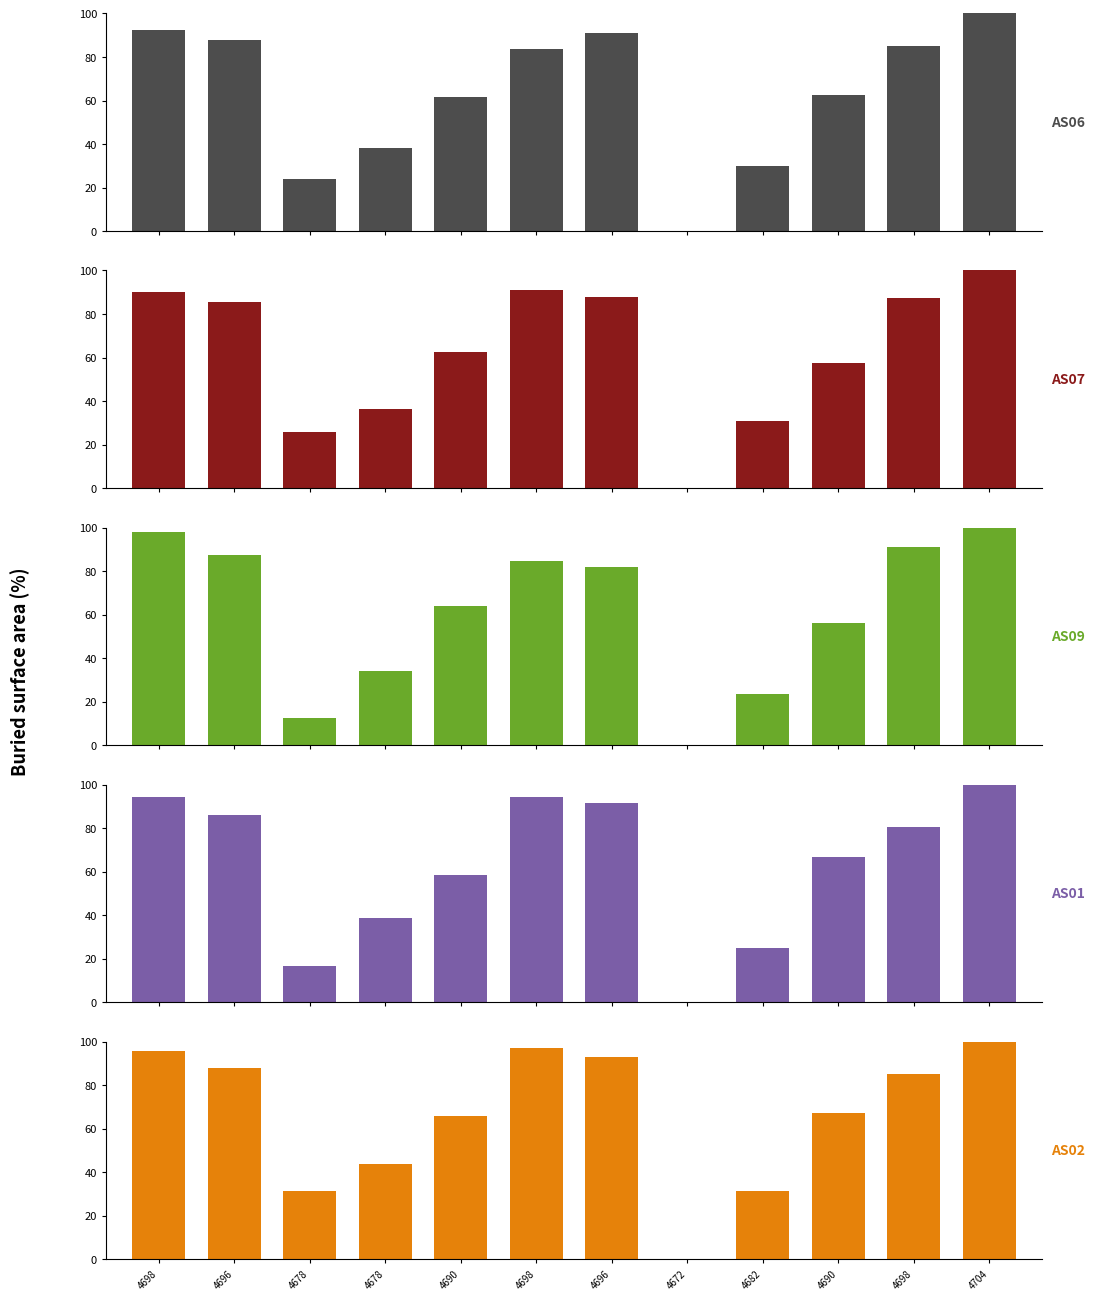

Are the bars grouped side by side (vs. stacked)?

Yes